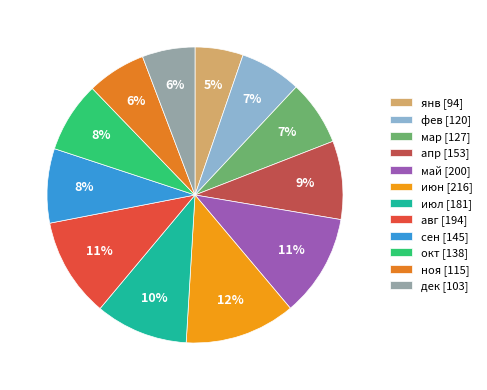

What is the largest slice in the pie chart?

июн